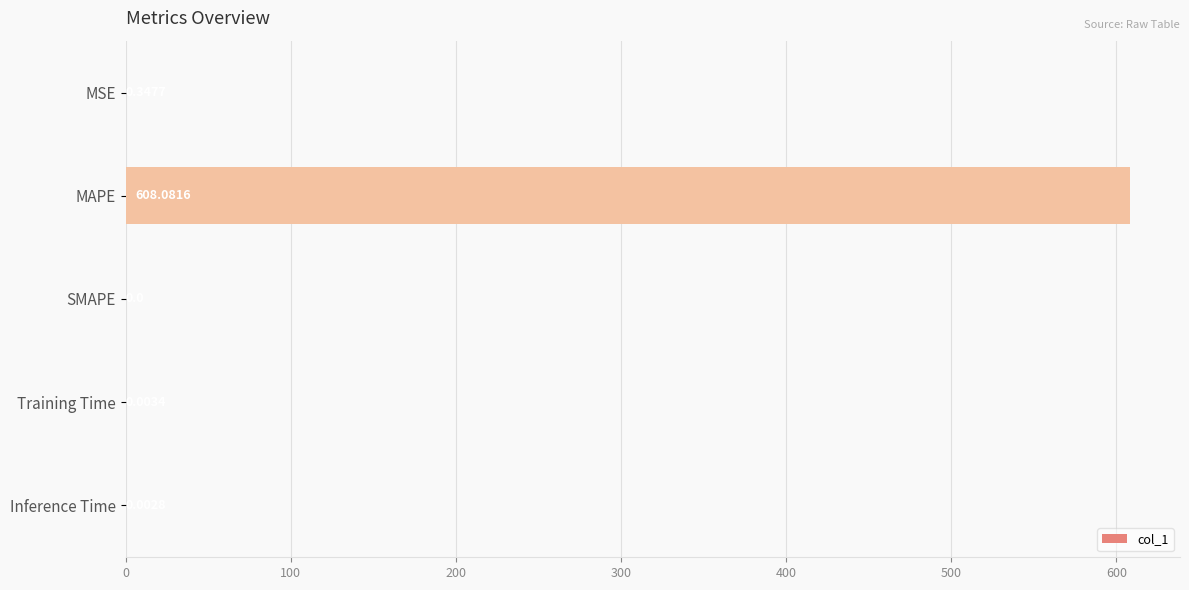

What is the average value?

121.7